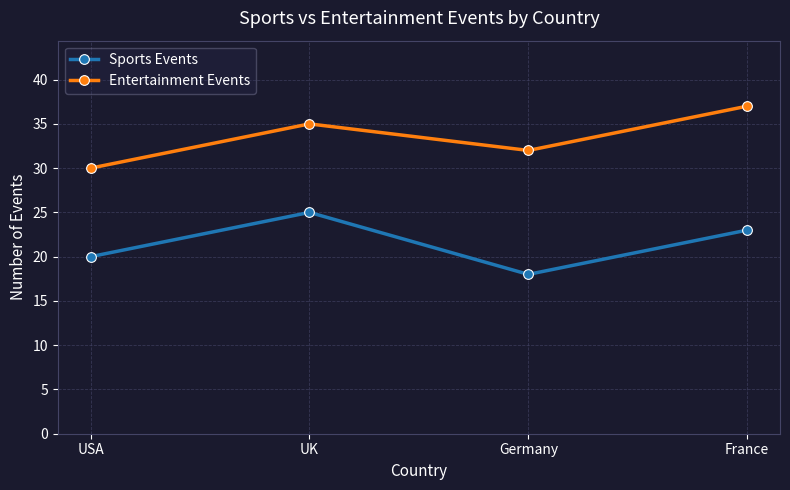

What is the approximate value of Sports Events at USA?

20